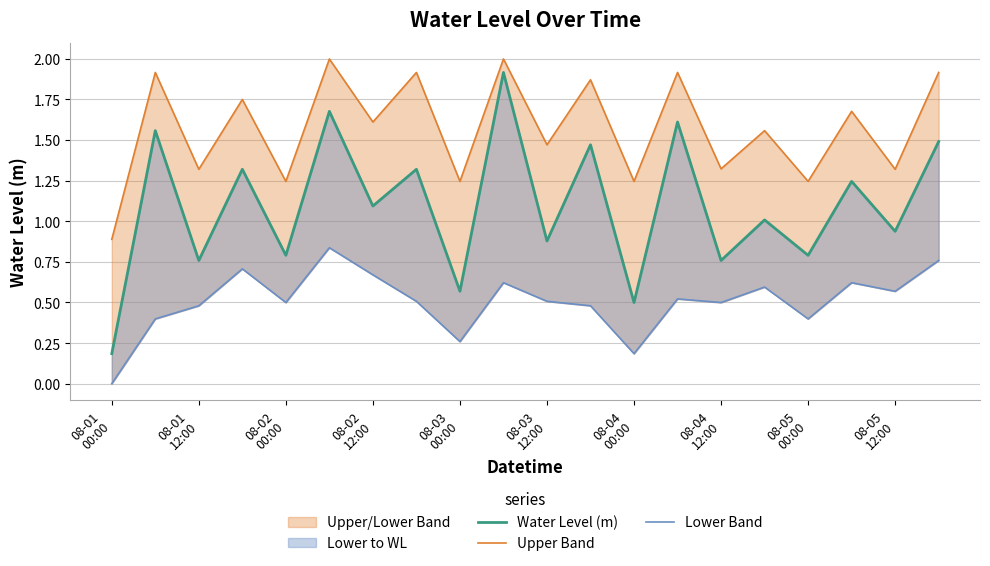

What is the difference between the second highest and second lowest values in the Lower Band series?

0.6